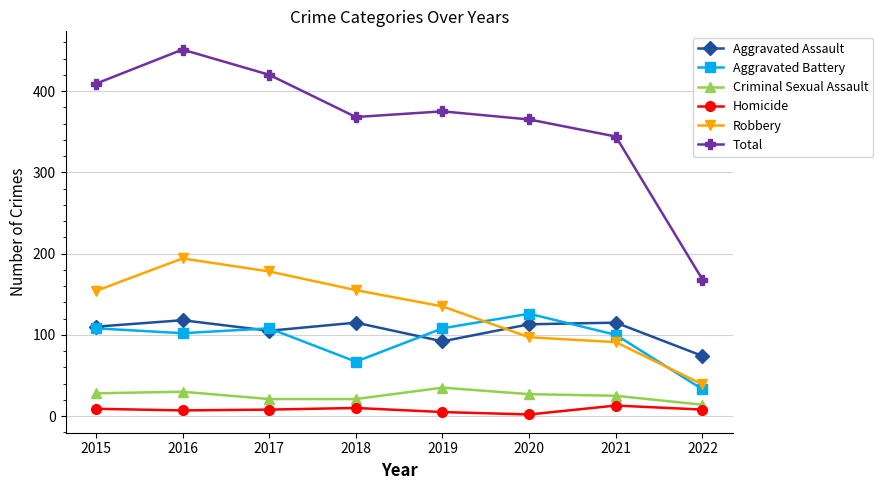

True or false: Total has more than 0 points higher than both neighbors.

True